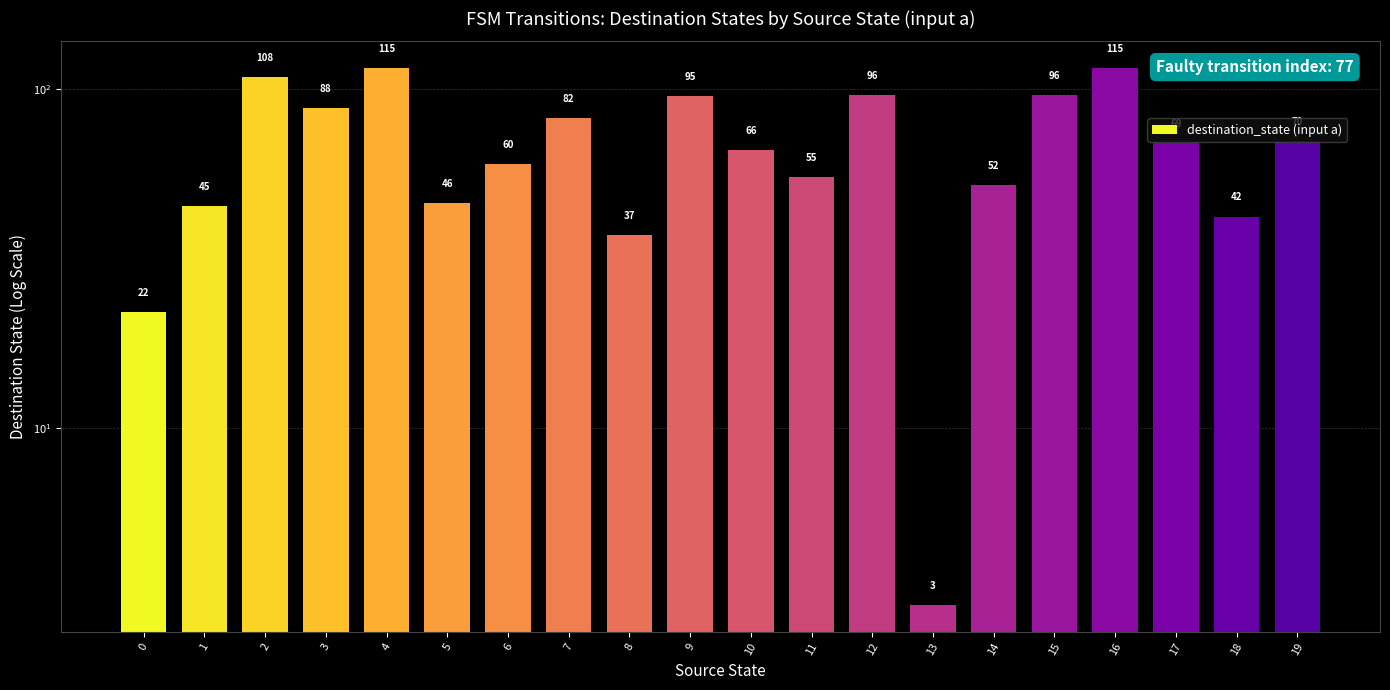

The value at 16 is 187. True or false?

False